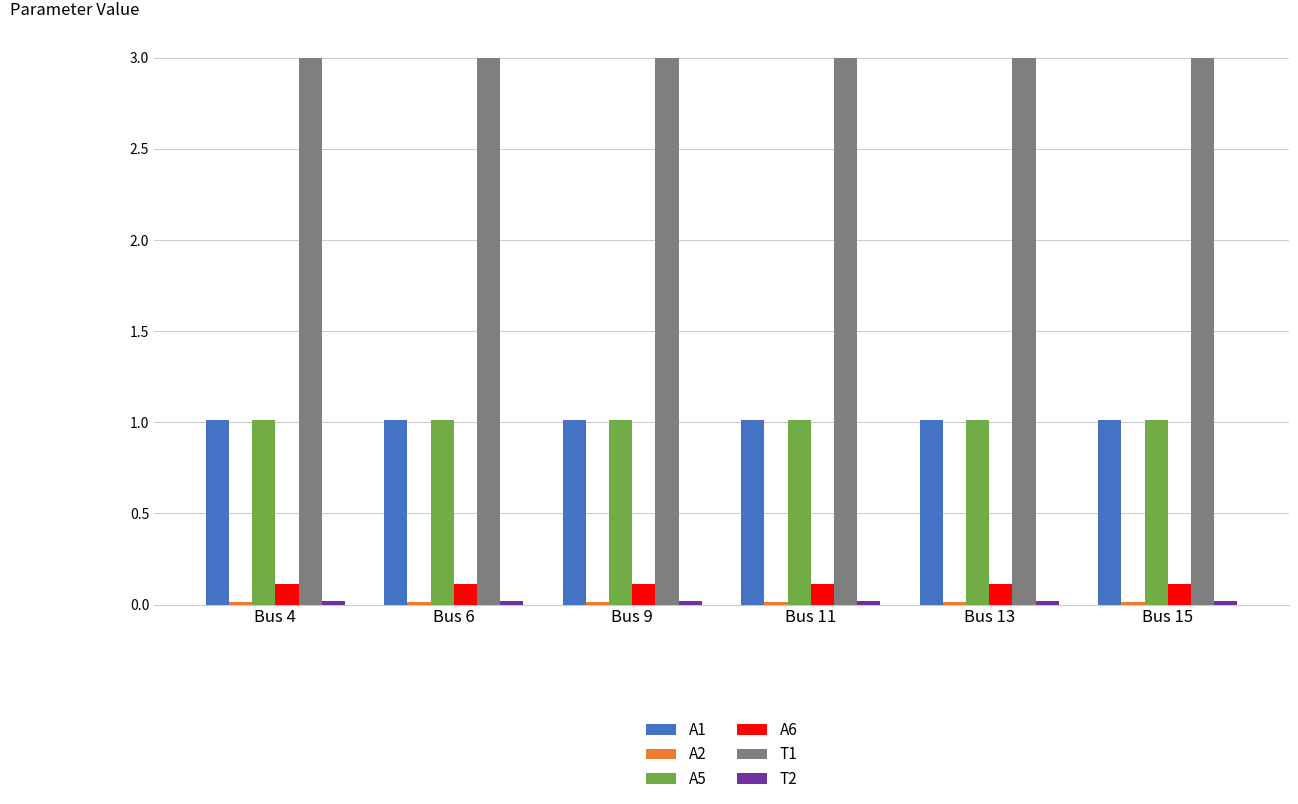

The value of A5 at Bus 15 is 1.0. True or false?

True